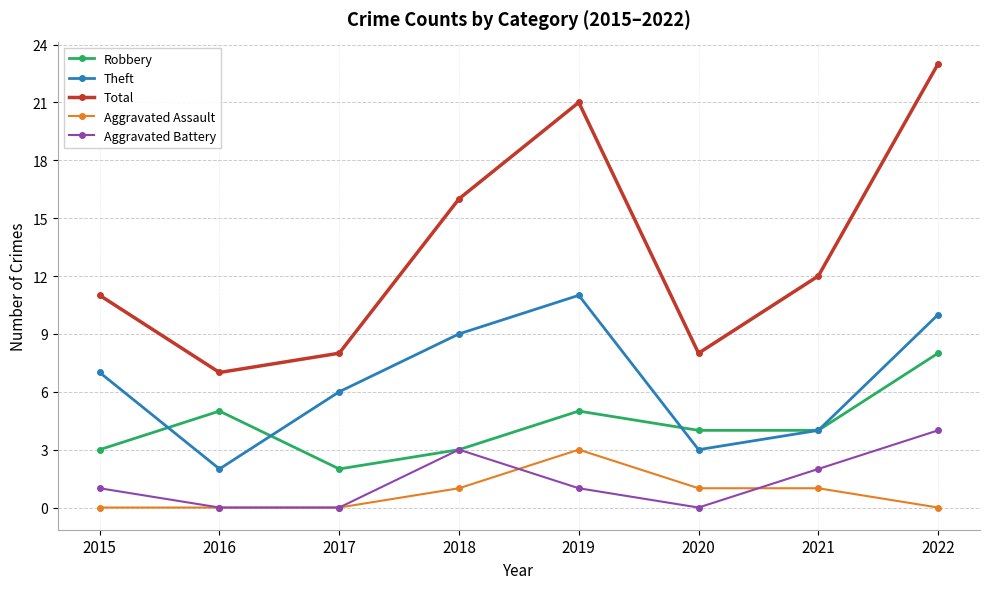

True or false: Aggravated Assault has more than 0 interior local peaks.

True